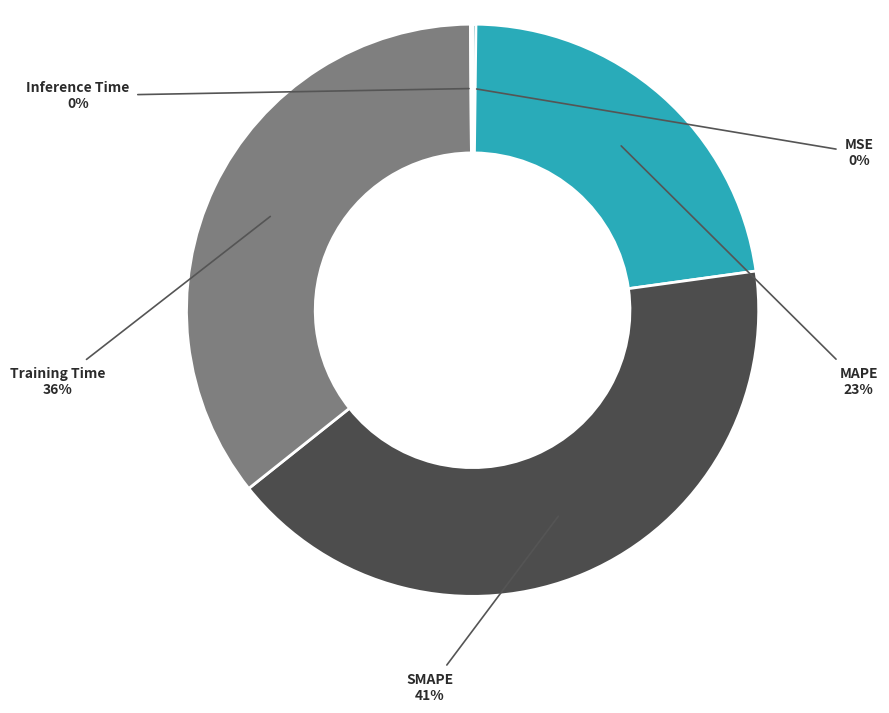

Between SMAPE and MAPE, which is larger?

SMAPE